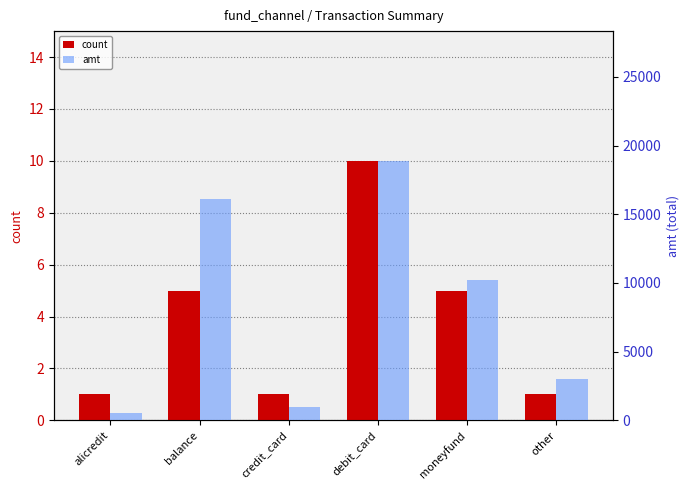

What position from the right is alicredit?

6